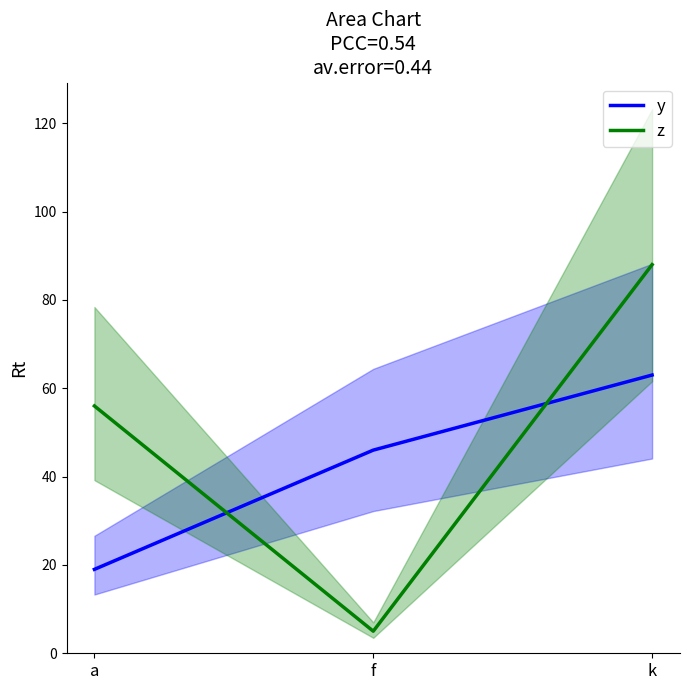

What is the total value across all series at k?

151